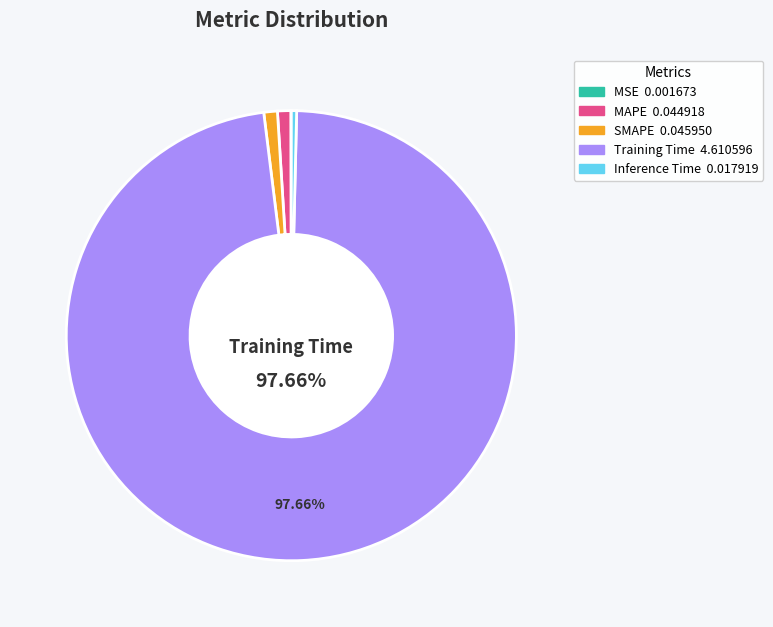

Is there a majority slice in this chart?

Yes